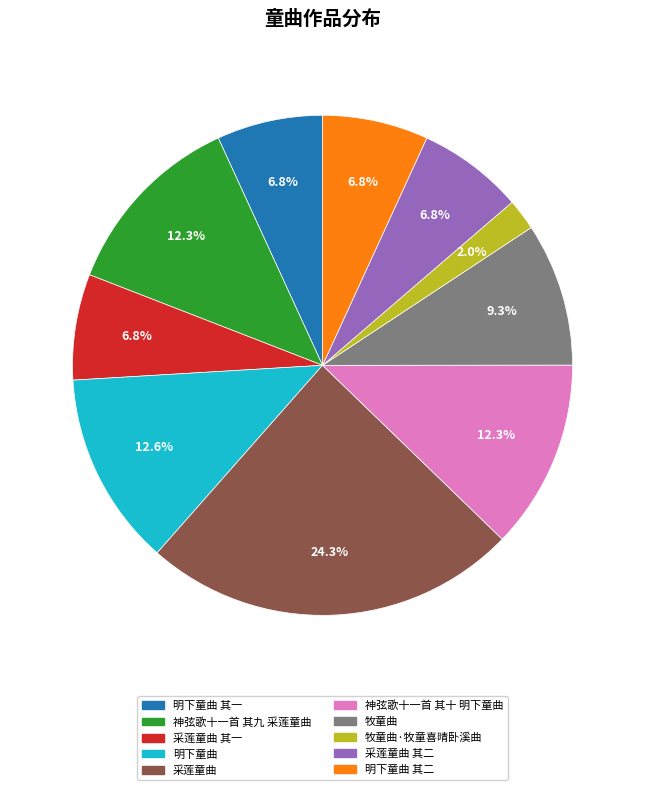

To the nearest percent, what is the average slice percentage?

10%